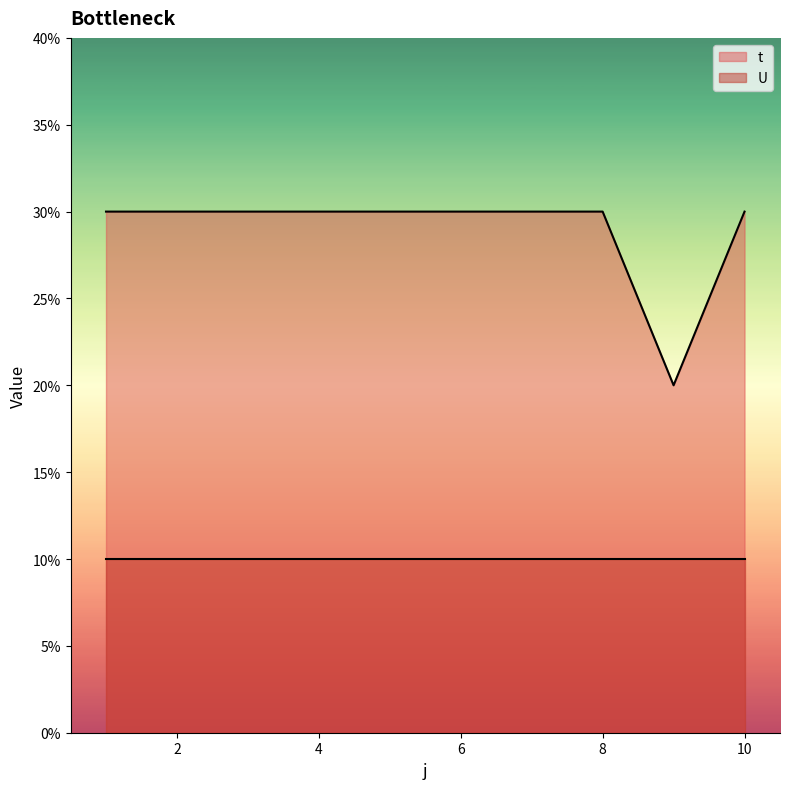

Is it true that the value at 1 is 3?

True